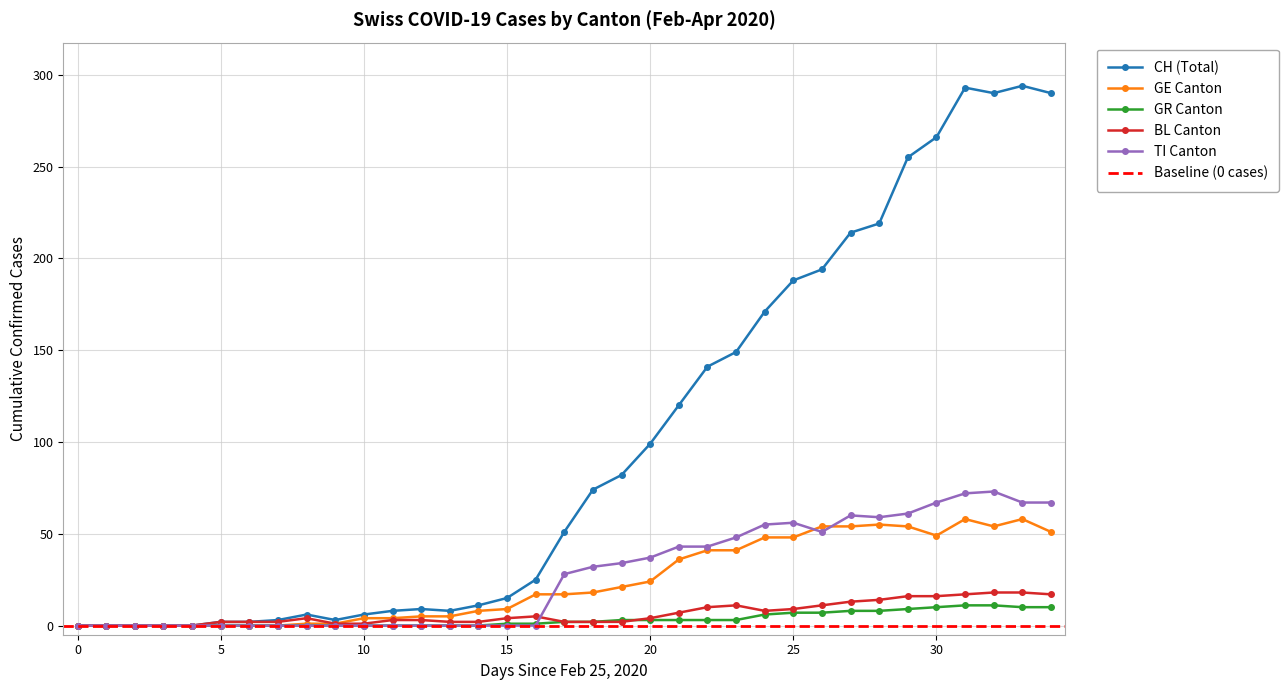

Which series has the widest spread of values?

CH